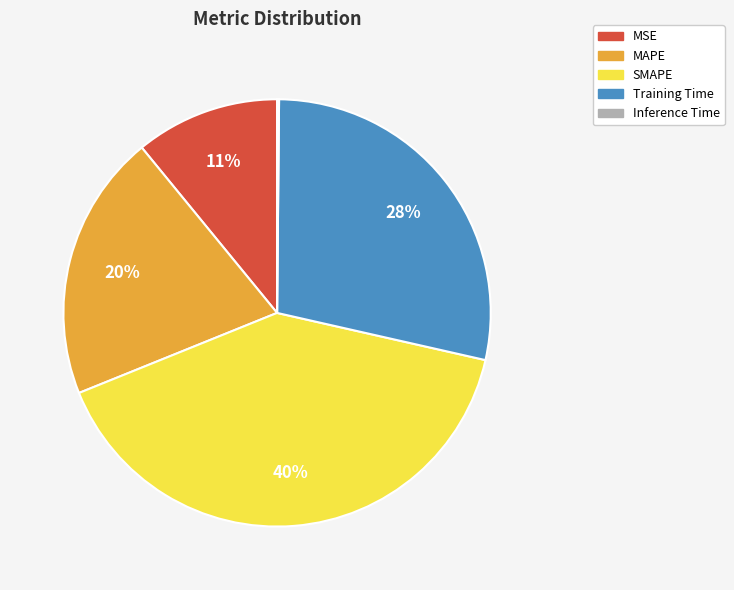

Is there any slice that represents more than half of the pie?

No